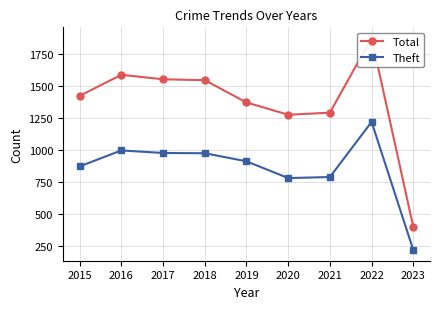

Reading right to left, transcribe all the data shown in this chart.

Total: 401	1878	1294	1278	1374	1548	1555	1590	1425
Theft: 220	1222	791	783	914	977	979	999	874